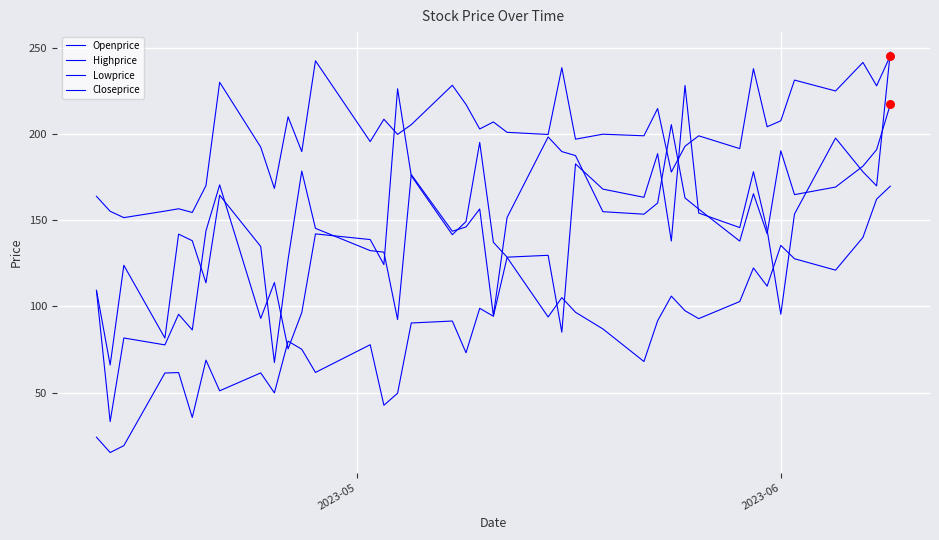

How many lines are shown in the chart?

4